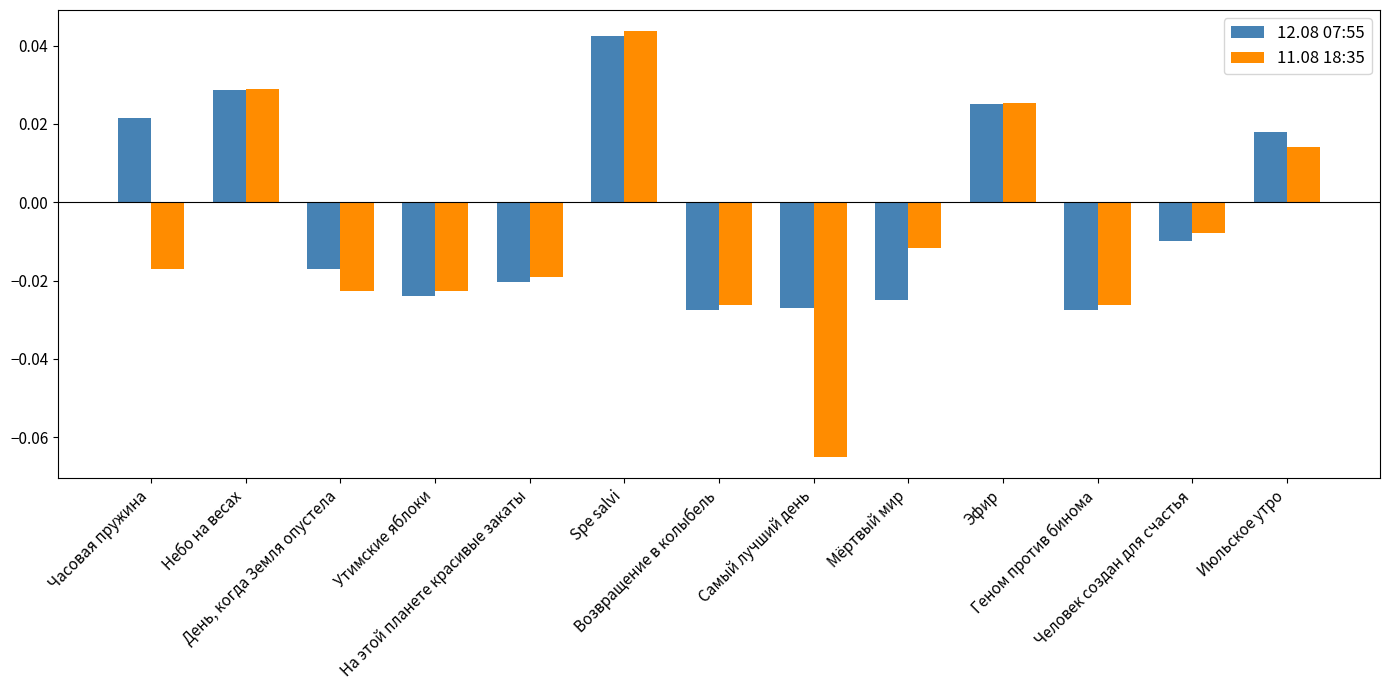

At how many categories does at least one series exceed 0?

5